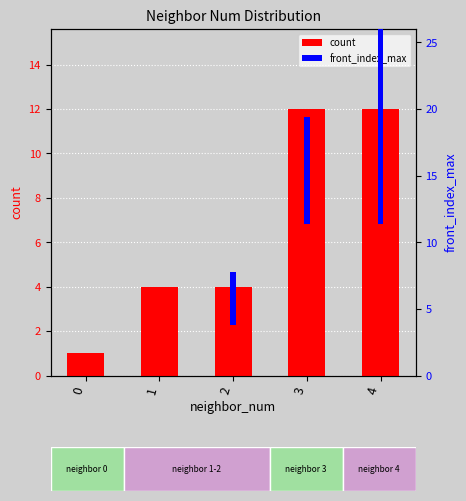

What is the value of the count bar at the 2nd from the left?

4.0